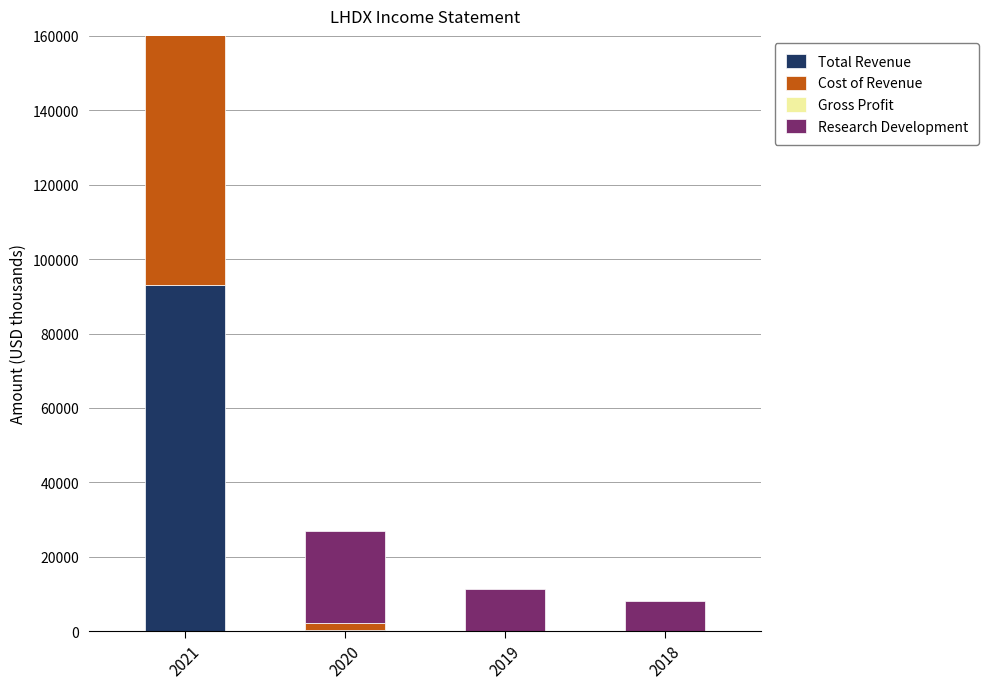

Which label corresponds to the largest value in the chart?

2021